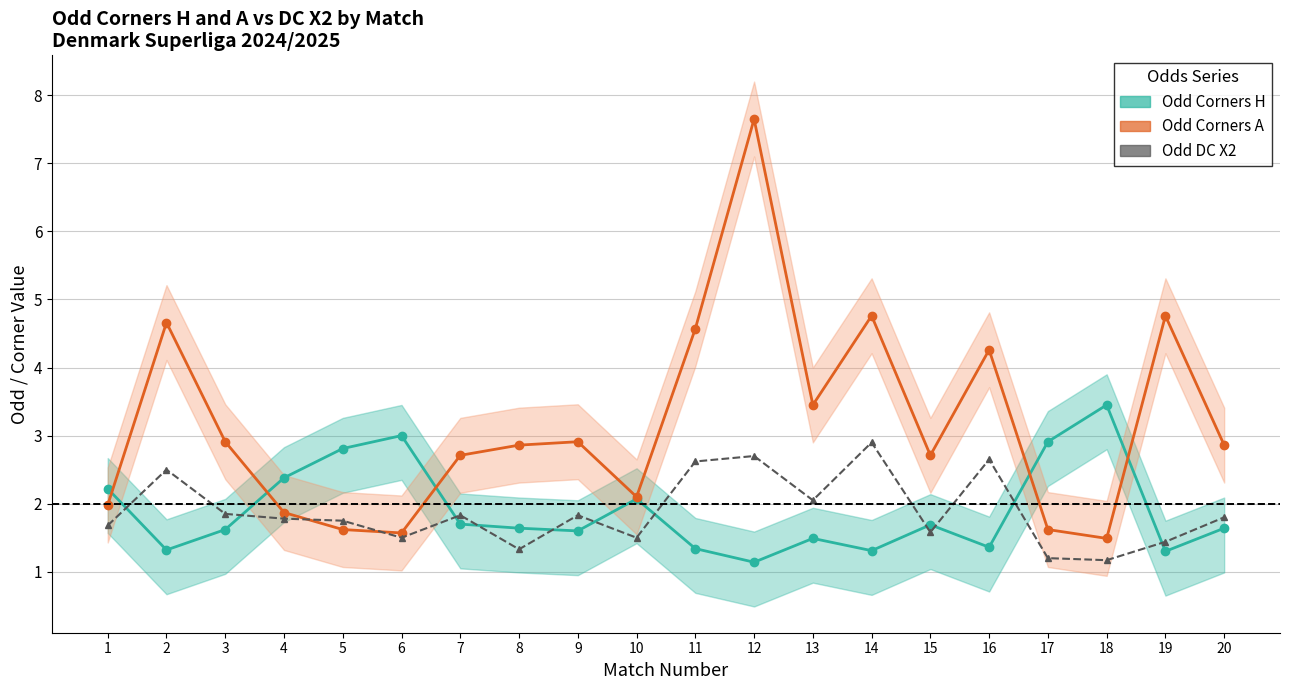

Reading right to left, what are all the values shown in this chart?

Odd Corners H: 1.6	1.3	3.5	2.9	1.4	1.7	1.3	1.5	1.1	1.3	2.1	1.6	1.6	1.7	3.0	2.8	2.4	1.6	1.3	2.2
Odd Corners A: 2.9	4.8	1.5	1.6	4.3	2.7	4.8	3.5	7.7	4.6	2.1	2.9	2.9	2.7	1.6	1.6	1.9	2.9	4.7	2.0
Odd DC X2: 1.8	1.4	1.2	1.2	2.6	1.6	2.9	2.0	2.7	2.6	1.5	1.8	1.3	1.8	1.5	1.8	1.8	1.9	2.5	1.7